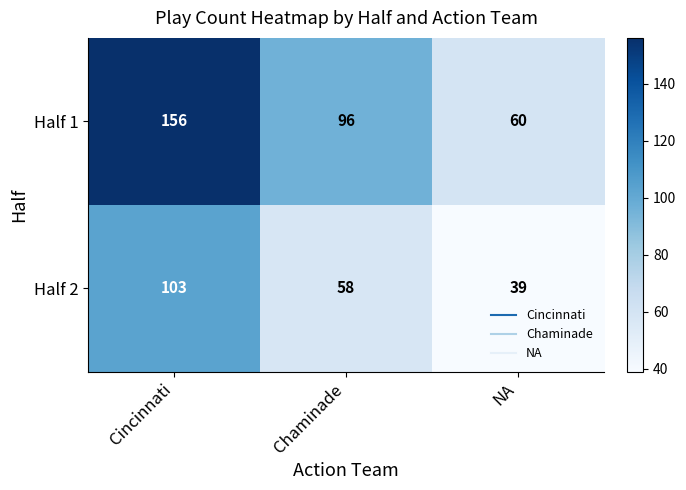

Where does the Half 1 series first go above 96?

Cincinnati